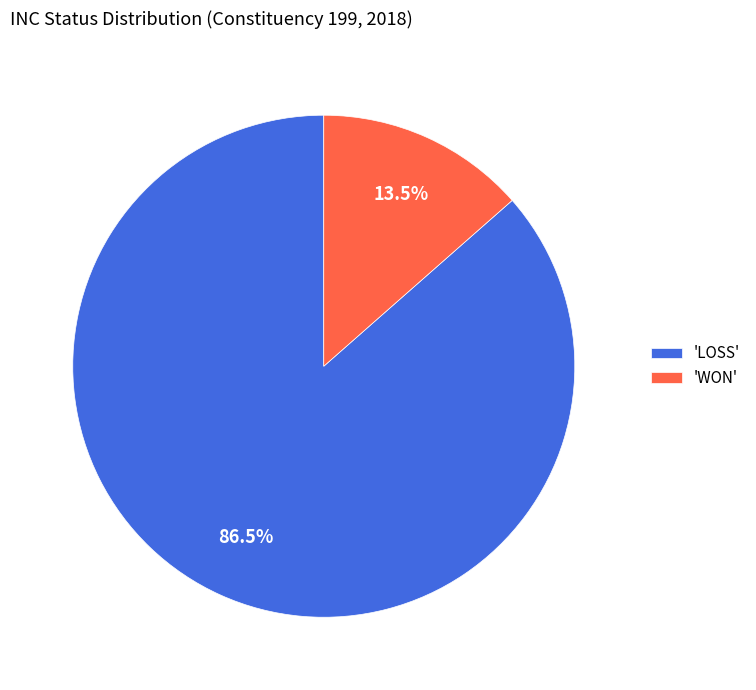

What percentage do 'WON' and 'LOSS' together represent?

100.0%